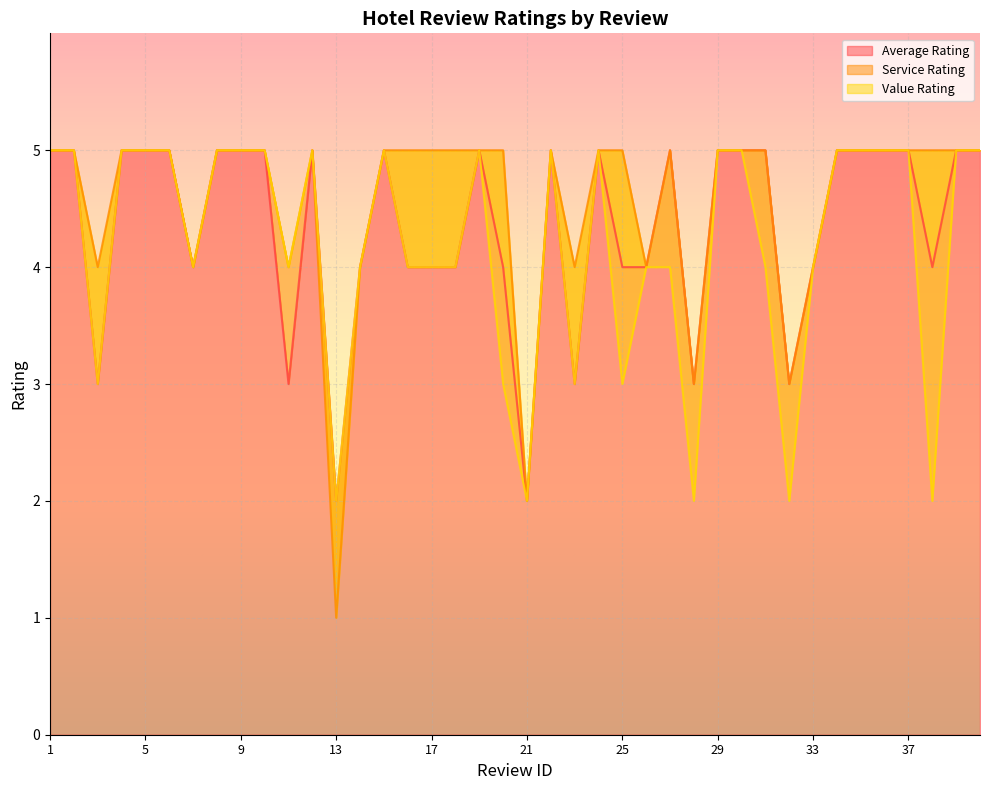

At which category does the chart reach its minimum across all series?

13